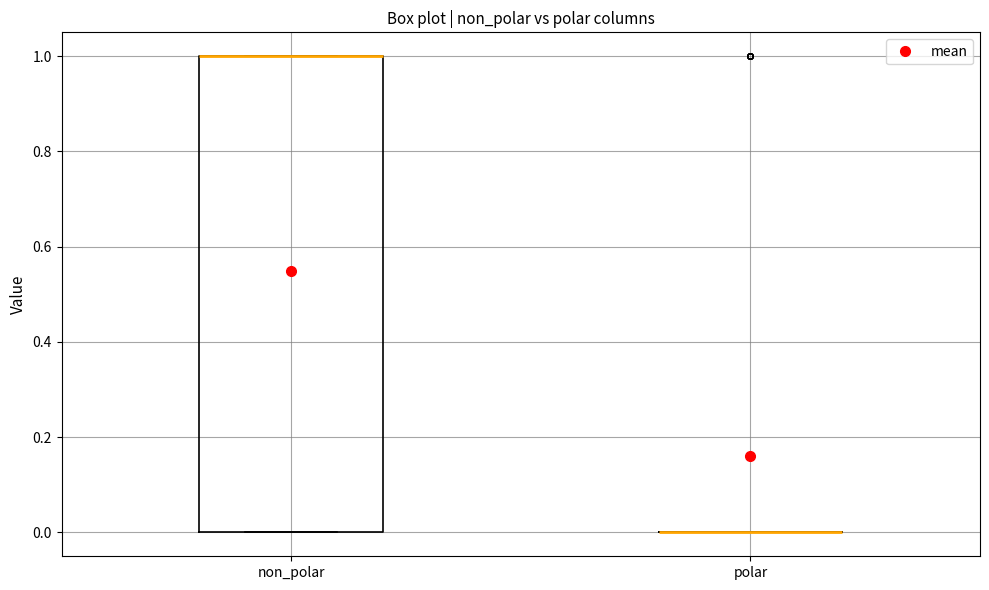

Where is the lower edge of the box for non_polar on the y-axis? The values are not printed on the chart, so give them approximately, as read against the axis.

0